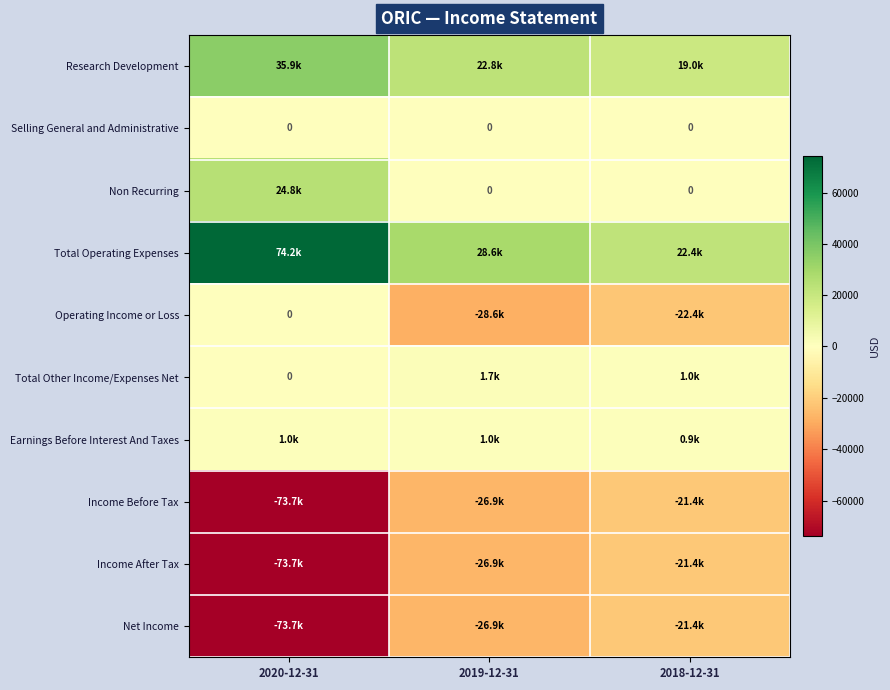

The Research Development series shows 19000 at 2018-12-31. True or false?

True